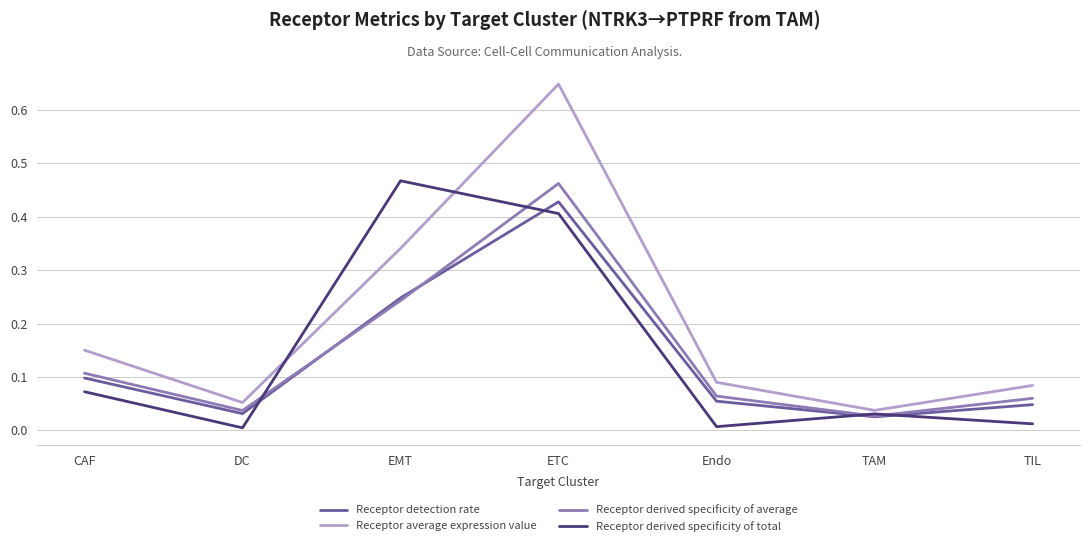

True or false: Receptor average expression value and Receptor detection rate intersect in this chart.

False